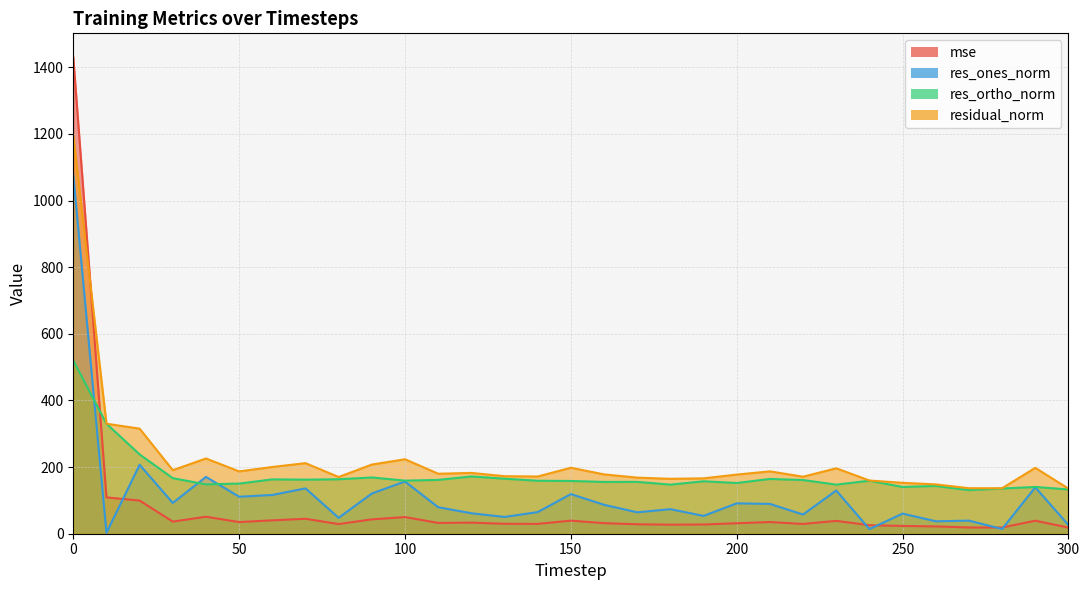

What is the sum of the res_ones_norm values at 100 and 300?

182.8